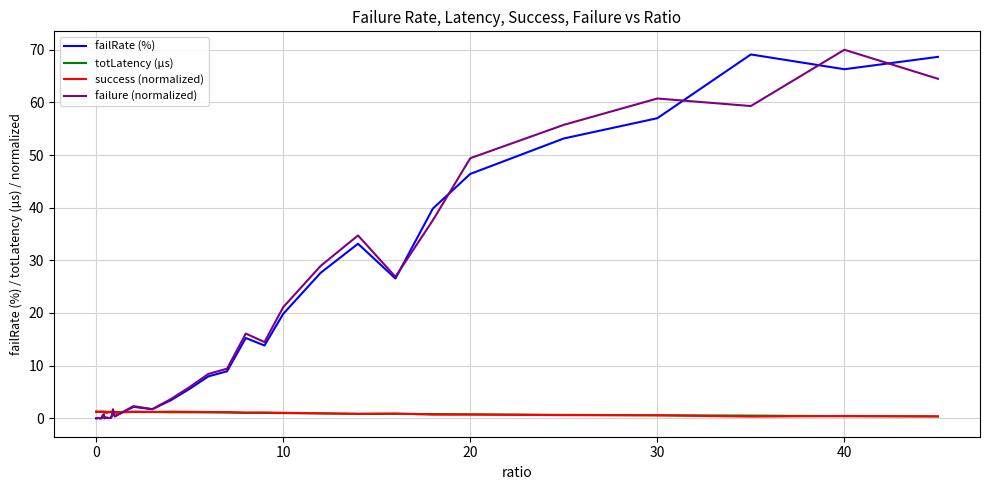

What is the maximum value shown in the chart?

70.0